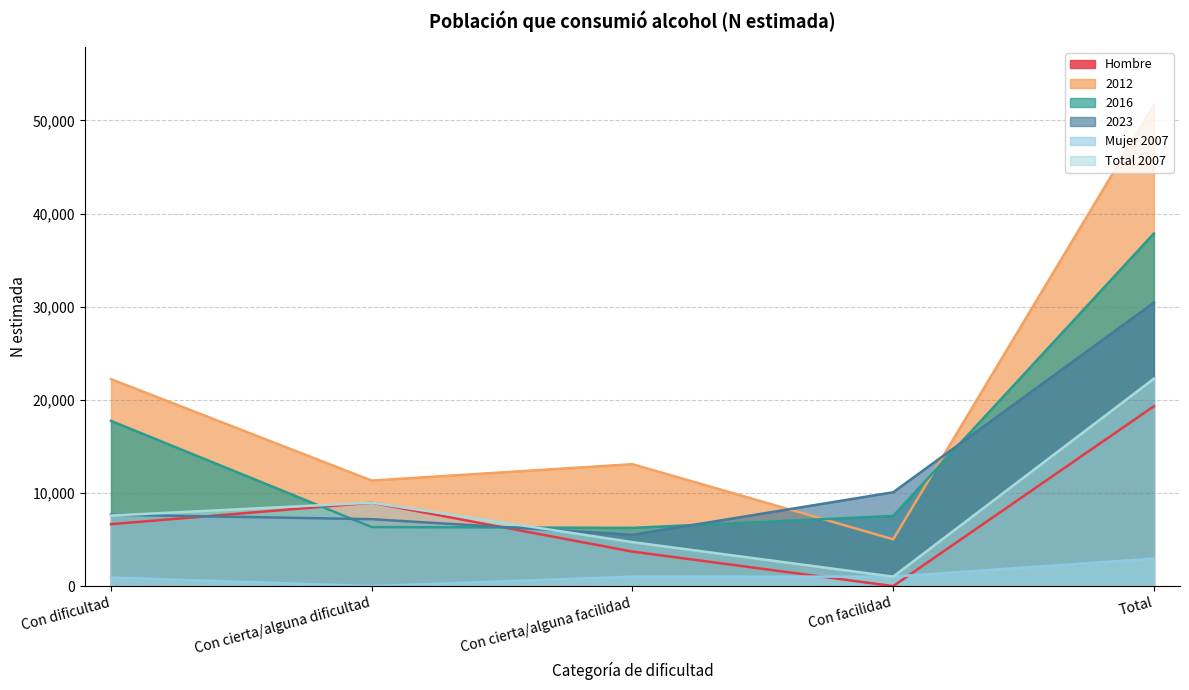

What is the difference between the highest and lowest values at Con cierta/alguna dificultad?

11329